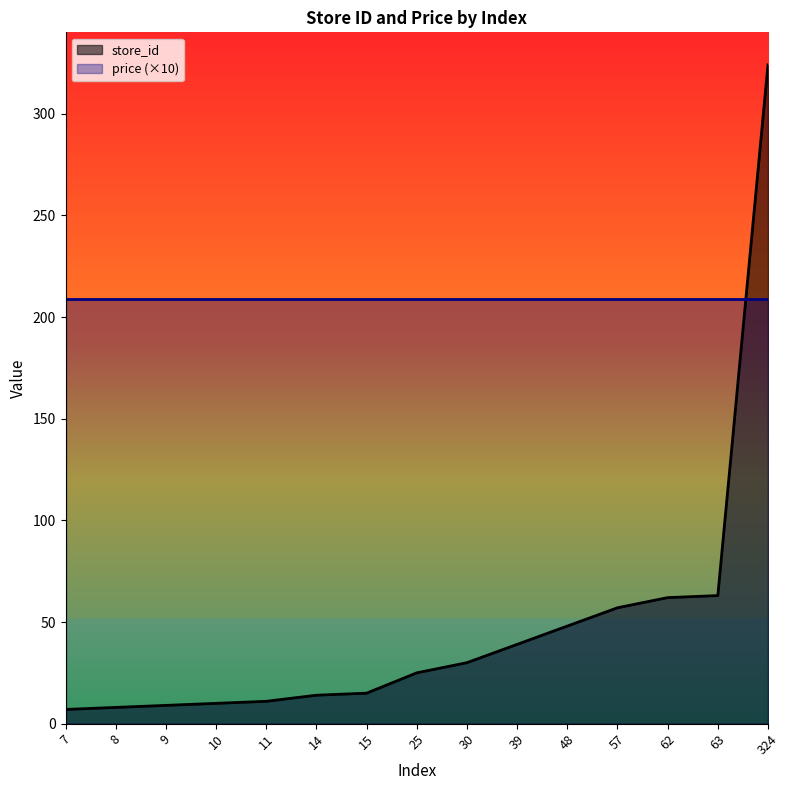

What is the average value?

48